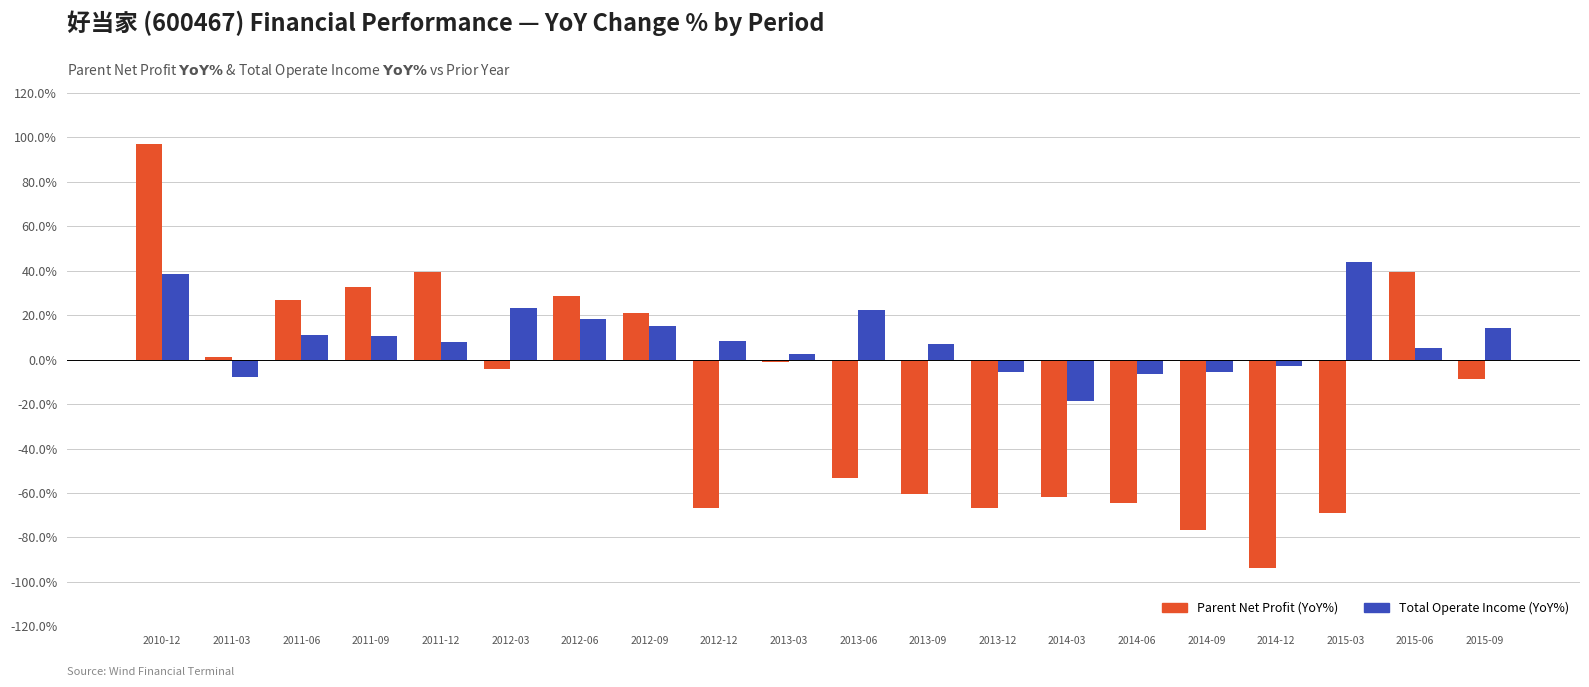

How many bars are there in each group?

2